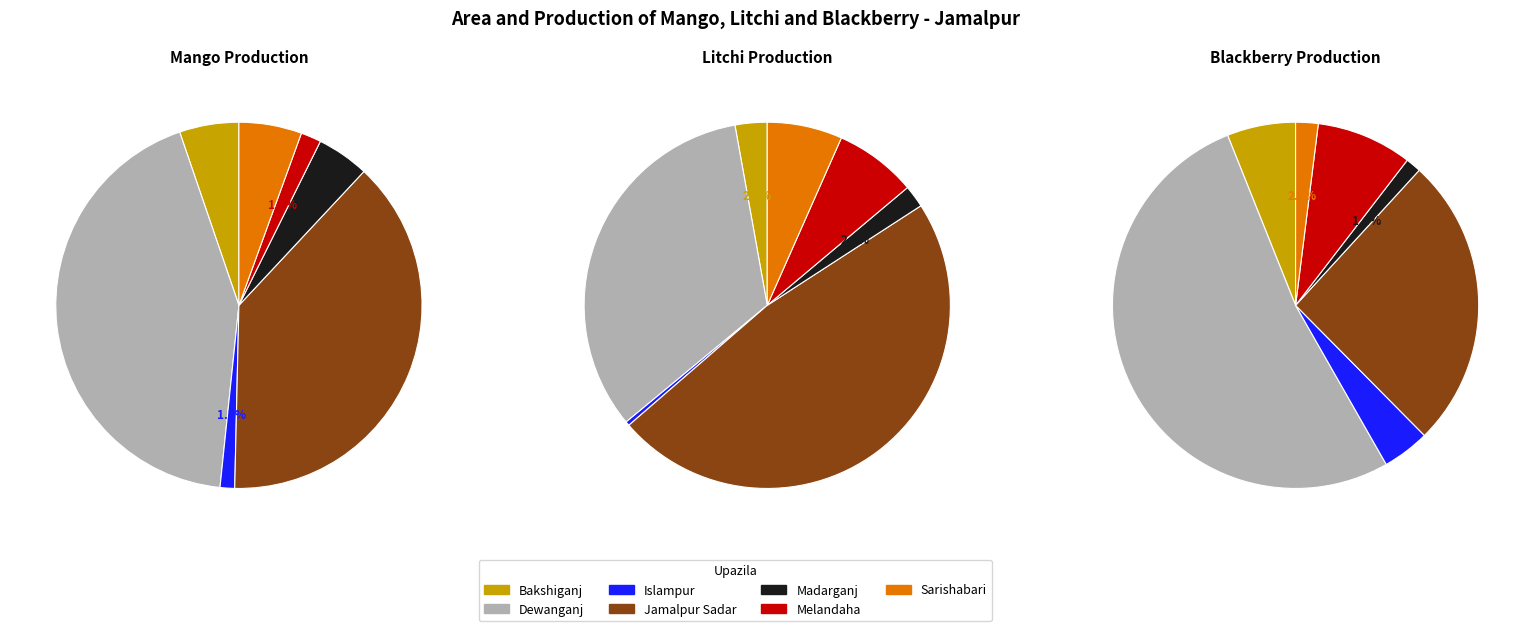

Does any single category account for the majority?

No